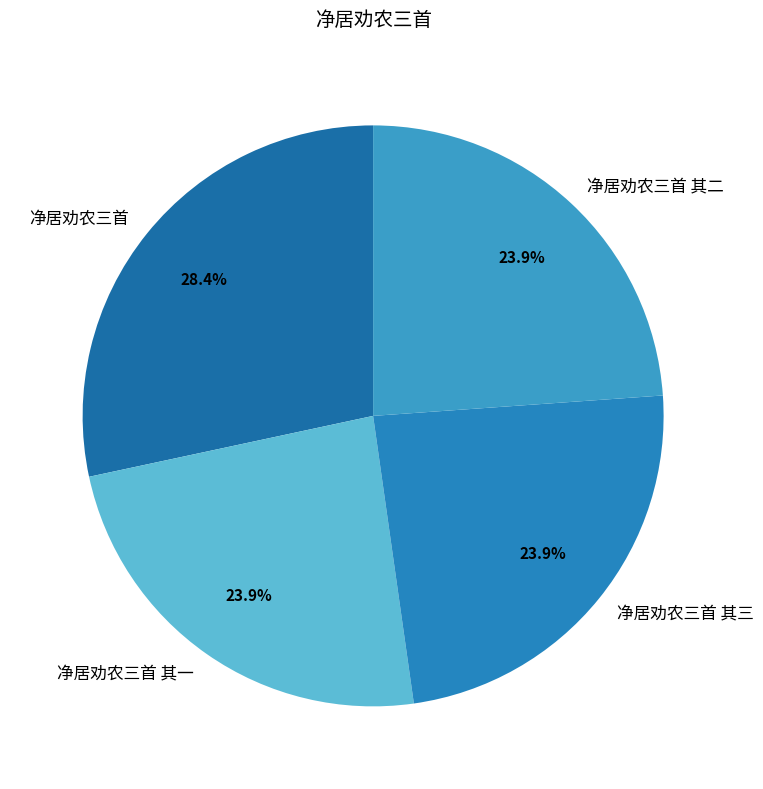

Which has a higher value, 净居劝农三首 其一 or 净居劝农三首?

净居劝农三首